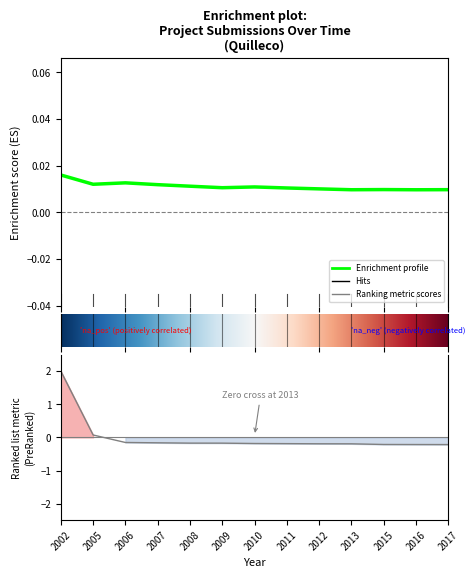

How many lines are shown in the chart?

1